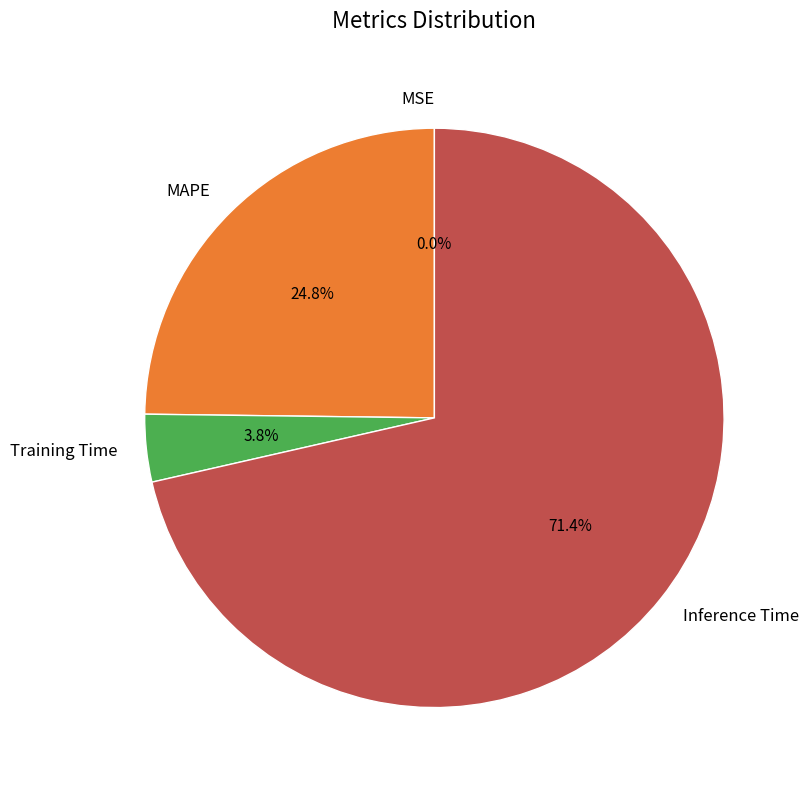

True or false: MAPE accounts for 11% of the total.

False